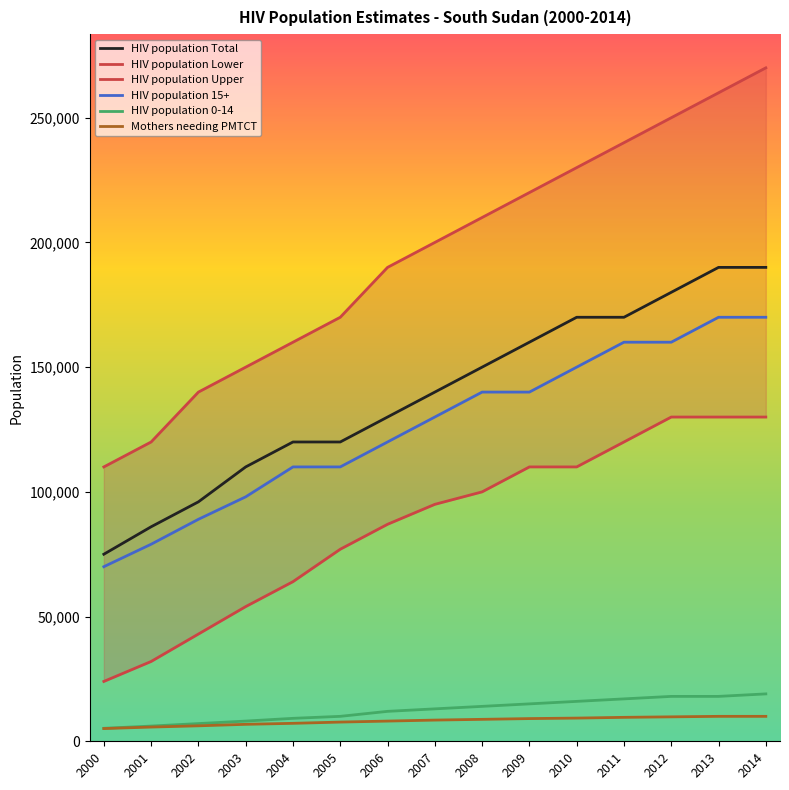

What is the difference between the HIV population 15+ values at 2011 and 2013?

10000